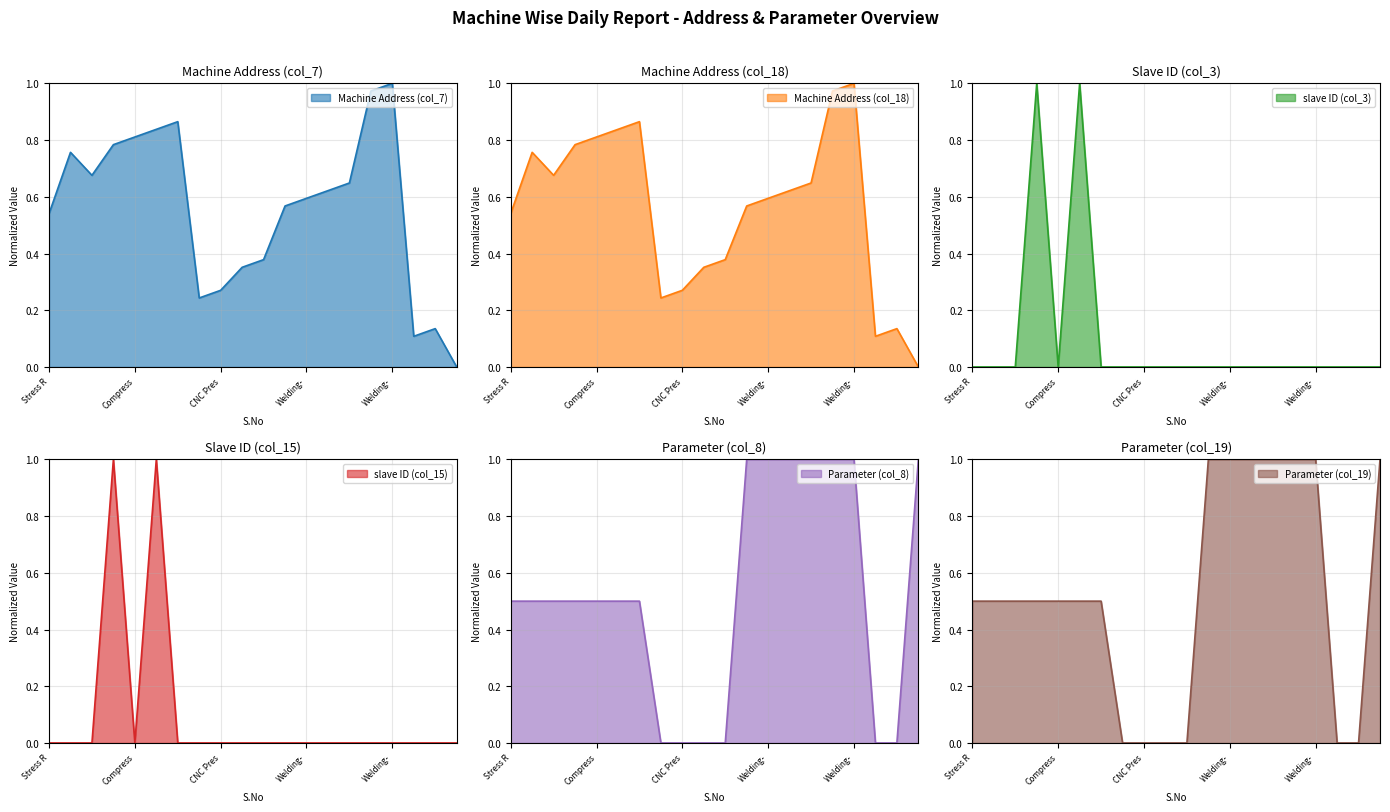

Reading right to left, what are all the values shown in this chart?

Machine Address (col_7): 20=0.0	19=0.1	18=0.1	17=1.0	16=1.0	15=0.6	14=0.6	13=0.6	12=0.6	11=0.4	10=0.4	9=0.3	8=0.2	7=0.9	6=0.8	5=0.8	4=0.8	3=0.7	2=0.8	1=0.5
Machine Address (col_18): 20=0.0	19=0.1	18=0.1	17=1.0	16=1.0	15=0.6	14=0.6	13=0.6	12=0.6	11=0.4	10=0.4	9=0.3	8=0.2	7=0.9	6=0.8	5=0.8	4=0.8	3=0.7	2=0.8	1=0.5
slave ID (col_3): 20=0.0	19=0.0	18=0.0	17=0.0	16=0.0	15=0.0	14=0.0	13=0.0	12=0.0	11=0.0	10=0.0	9=0.0	8=0.0	7=0.0	6=1.0	5=0.0	4=1.0	3=0.0	2=0.0	1=0.0
slave ID (col_15): 20=0.0	19=0.0	18=0.0	17=0.0	16=0.0	15=0.0	14=0.0	13=0.0	12=0.0	11=0.0	10=0.0	9=0.0	8=0.0	7=0.0	6=1.0	5=0.0	4=1.0	3=0.0	2=0.0	1=0.0
Parameter (col_8): 20=1.0	19=0.0	18=0.0	17=1.0	16=1.0	15=1.0	14=1.0	13=1.0	12=1.0	11=0.0	10=0.0	9=0.0	8=0.0	7=0.5	6=0.5	5=0.5	4=0.5	3=0.5	2=0.5	1=0.5
Parameter (col_19): 20=1.0	19=0.0	18=0.0	17=1.0	16=1.0	15=1.0	14=1.0	13=1.0	12=1.0	11=0.0	10=0.0	9=0.0	8=0.0	7=0.5	6=0.5	5=0.5	4=0.5	3=0.5	2=0.5	1=0.5